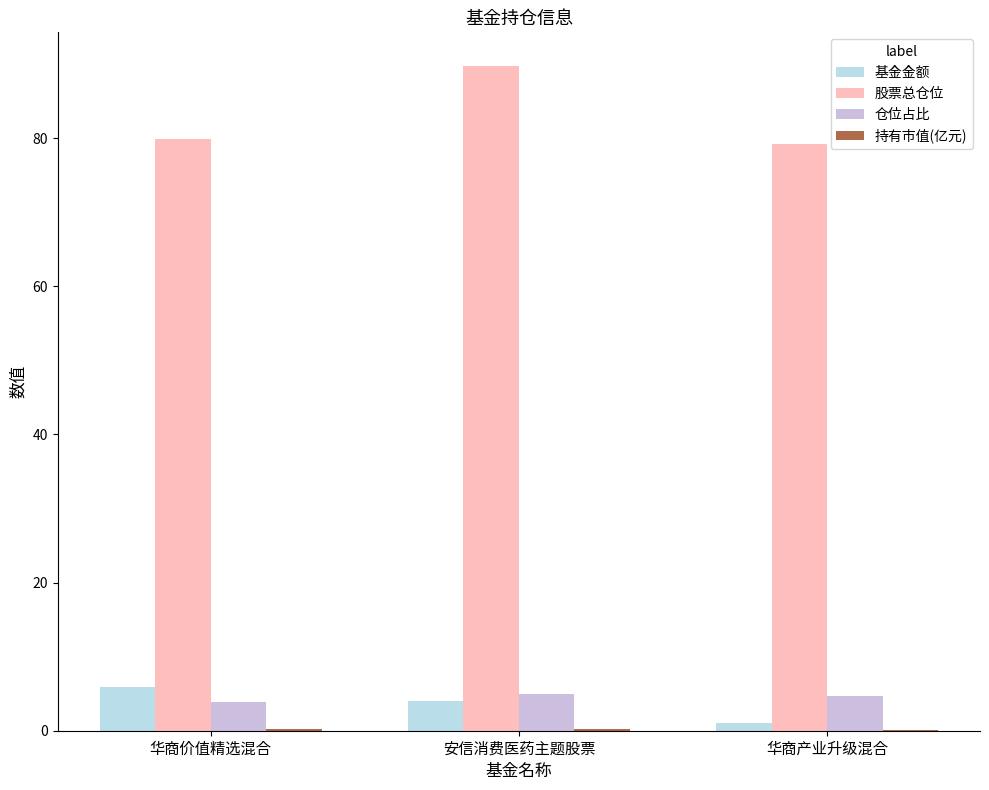

At which category is the sum across all series the highest?

安信消费医药主题股票